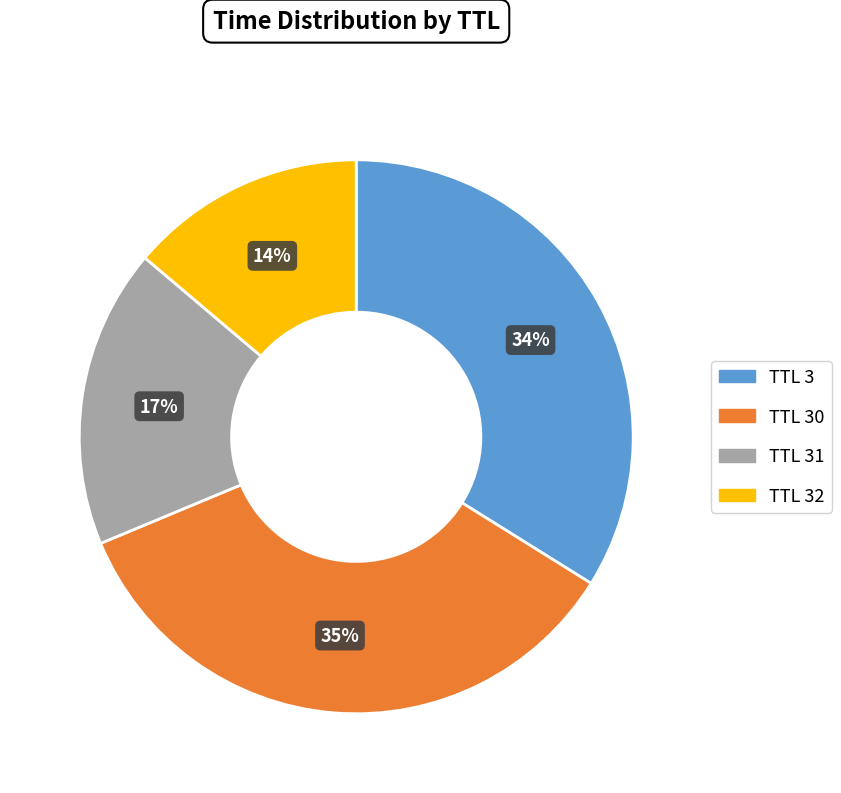

How many segments does this pie chart have?

4